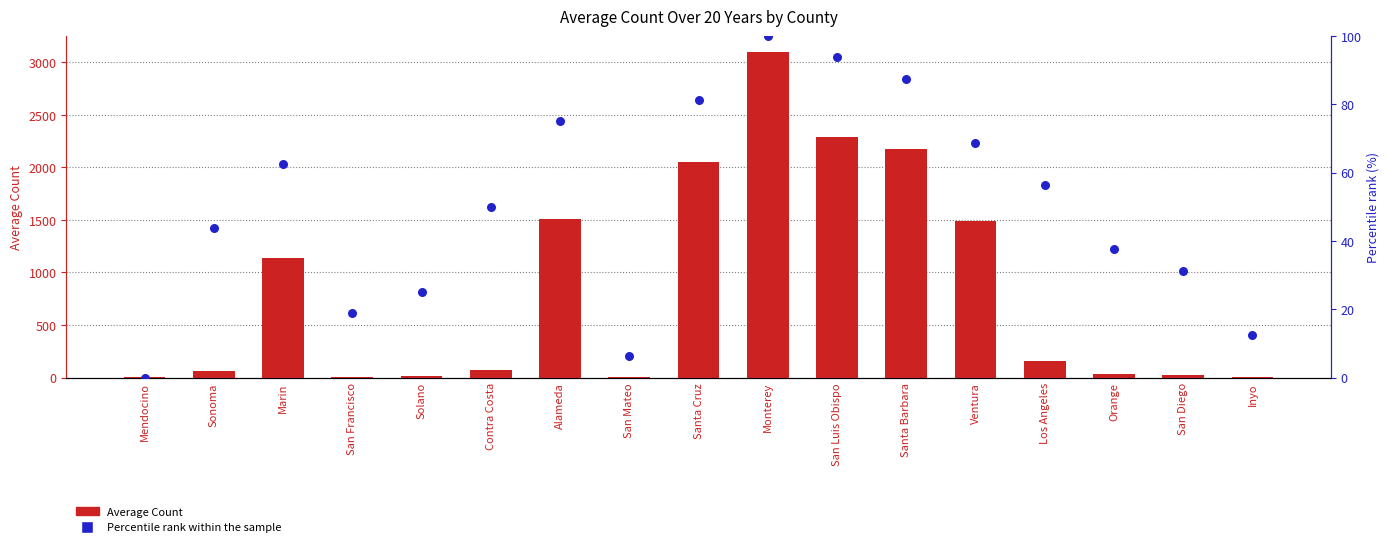

Which series has the largest Y range (max minus min)?

Average Count